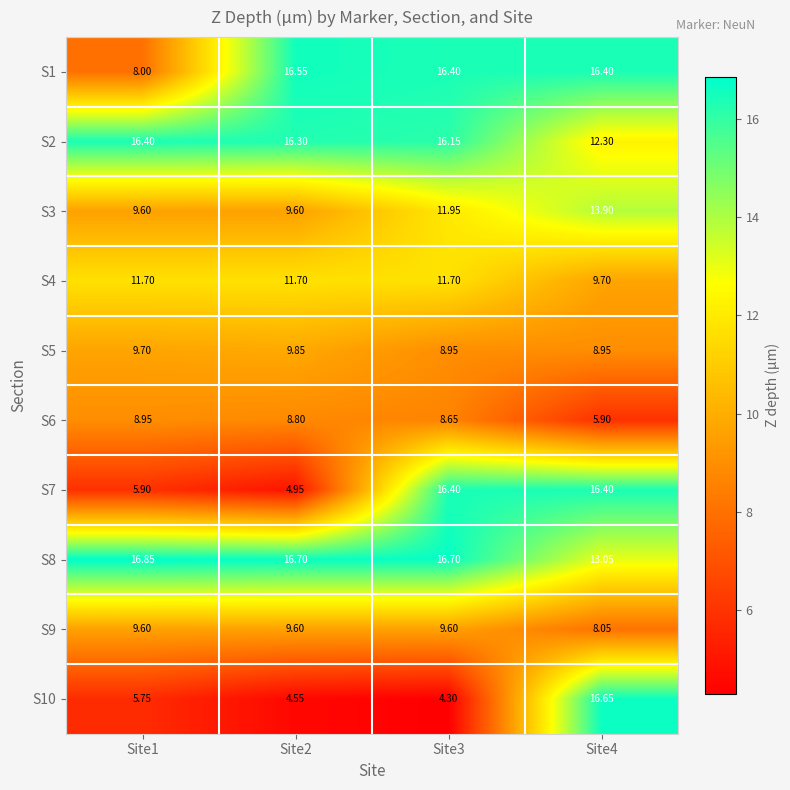

Is the value of S4 at Site2 greater than the value of S3 at Site2?

Yes